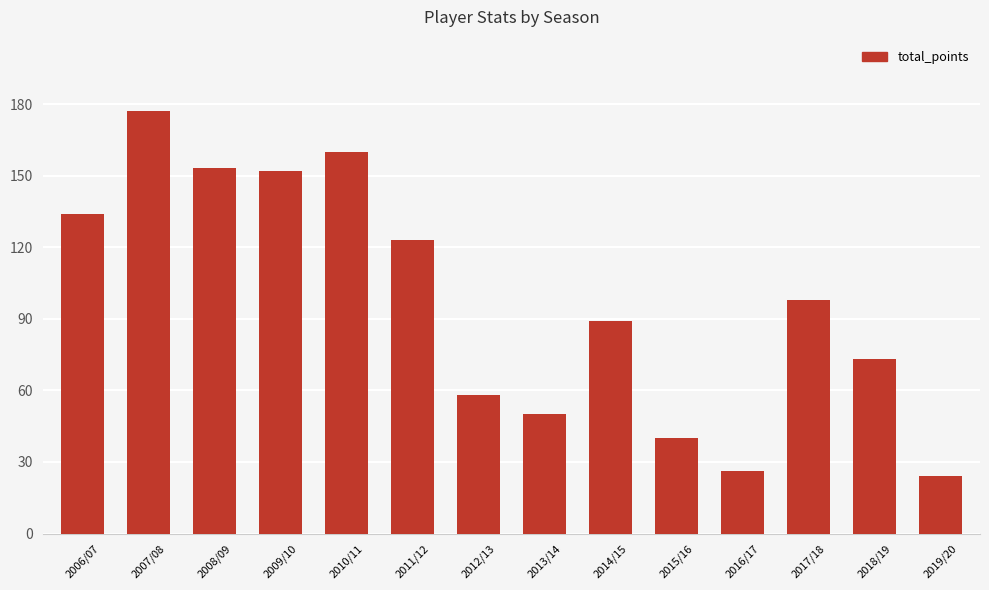

What is the label of the 2nd bar from the right?

2018/19